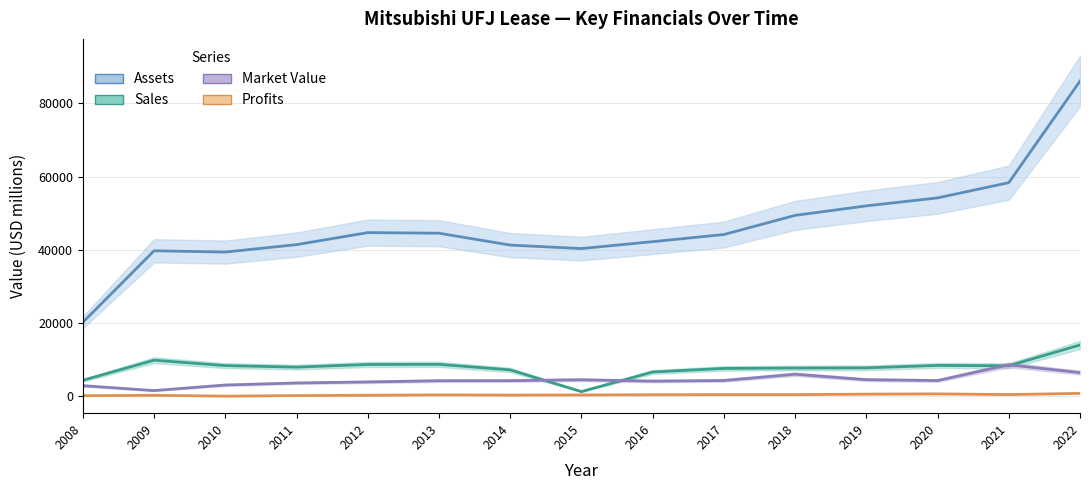

True or false: Profits has a value of 281.0 at 2013.

False